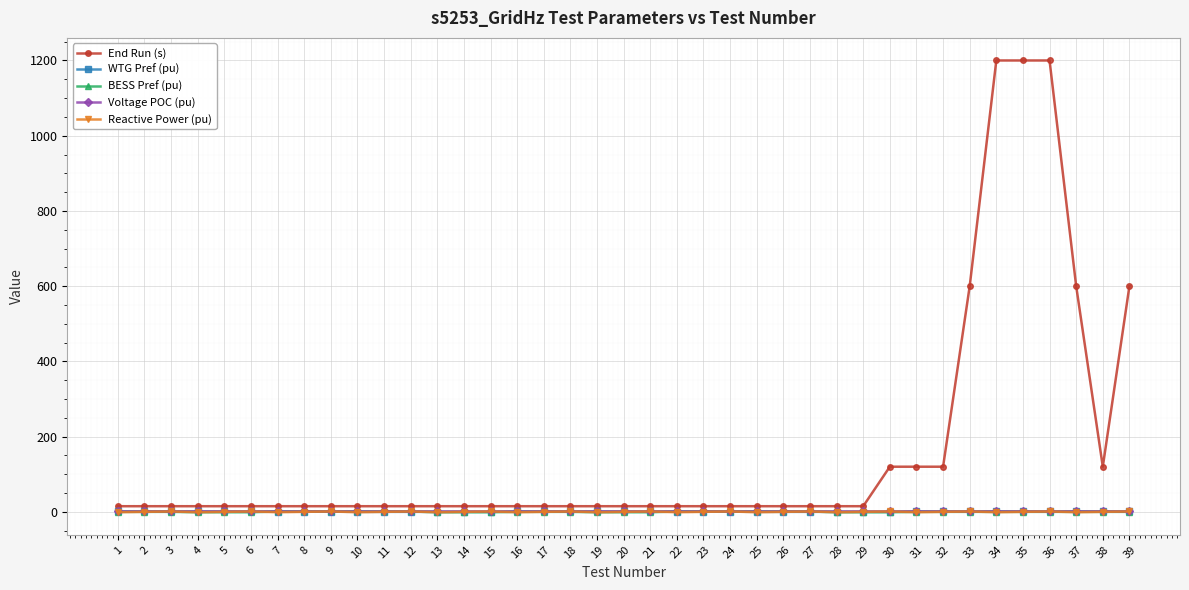

What is the maximum value shown in the chart?

1200.0